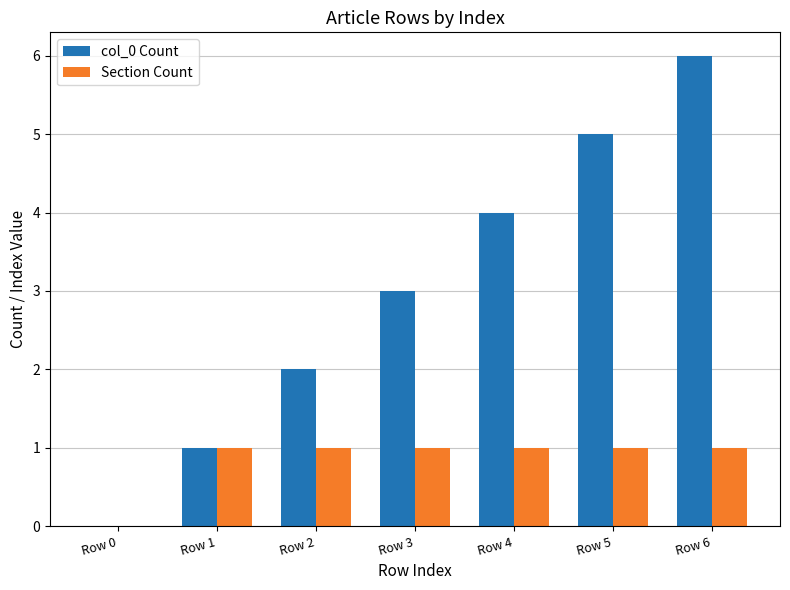

Is it true that Section Count equals 1 at Row 3?

True